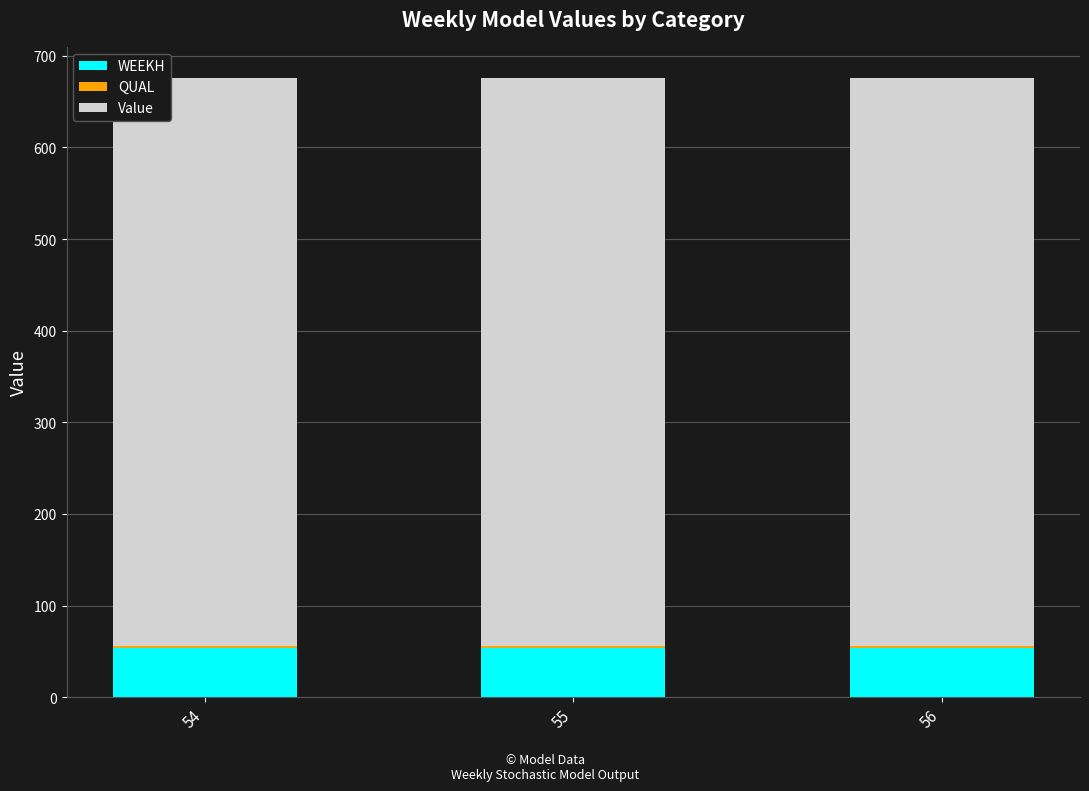

Is it true that WEEKH equals 92.1 at 56?

False